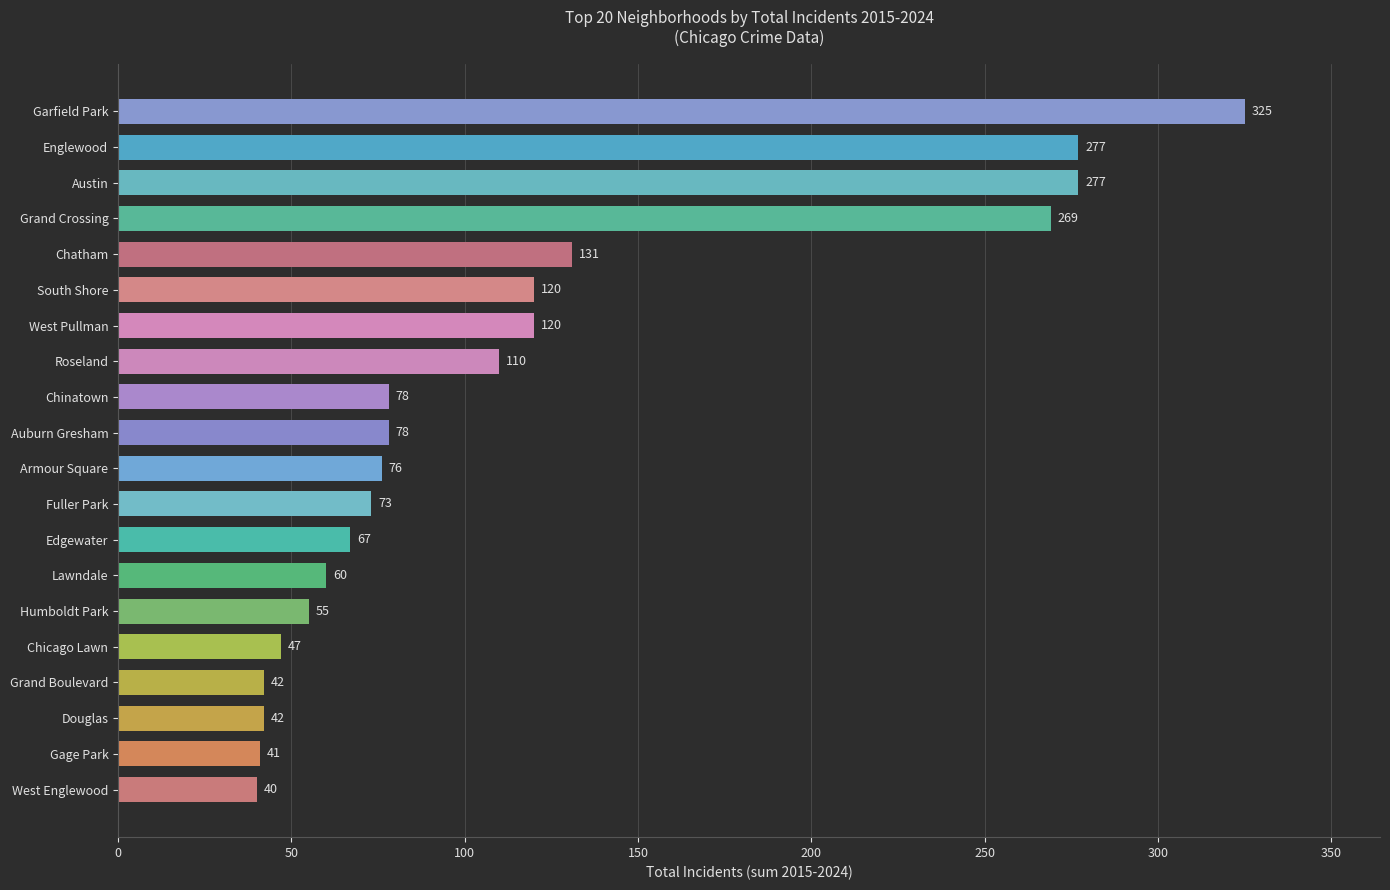

What value does the data have at Chinatown?

78